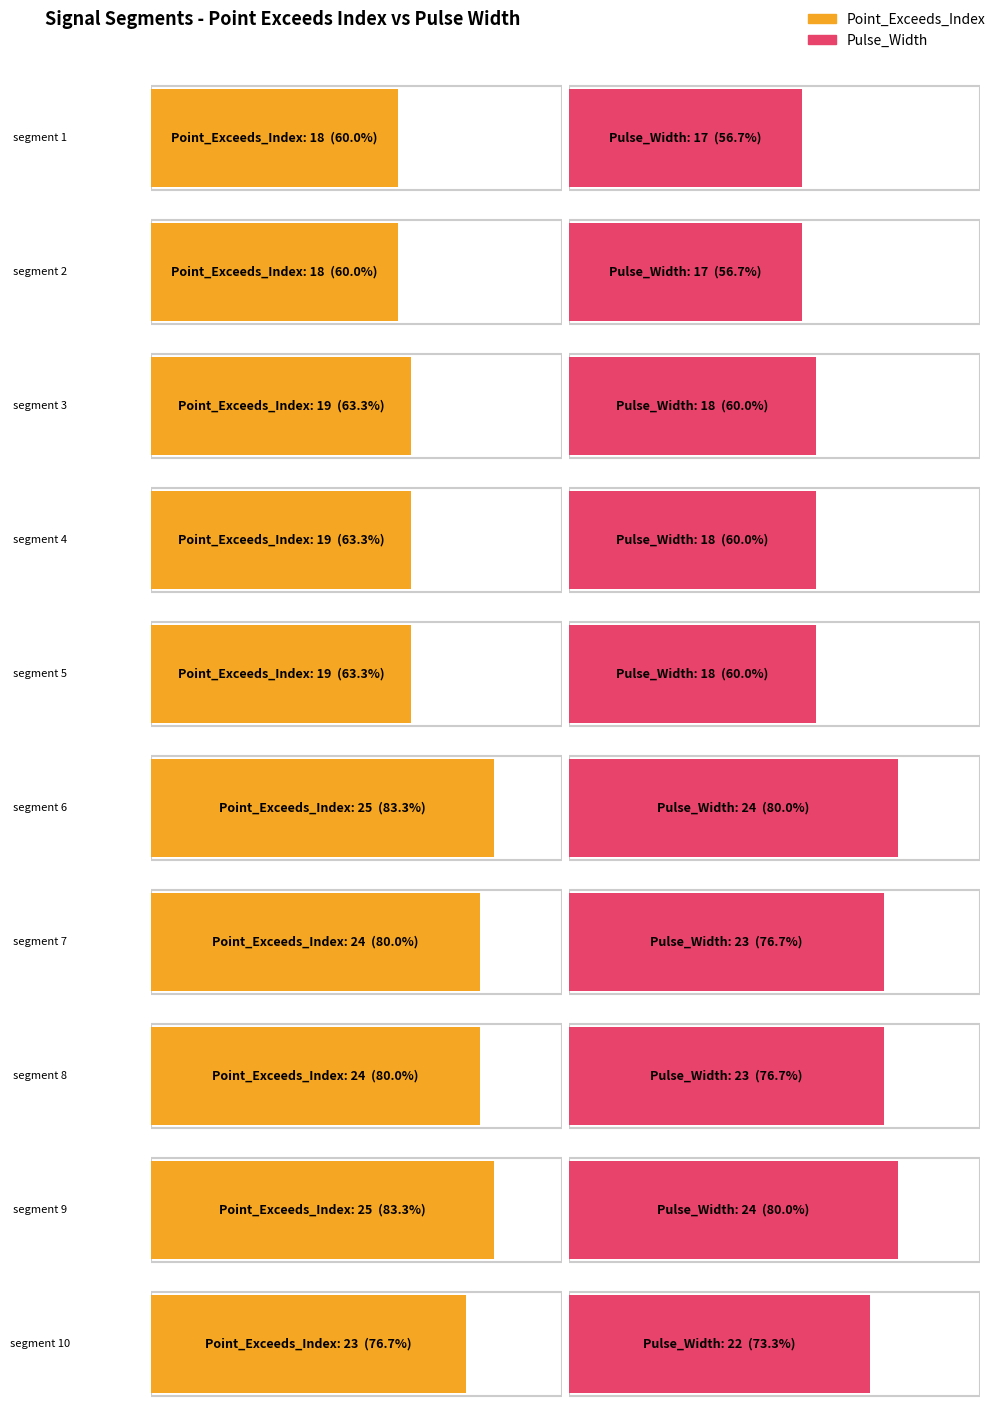

Rank the series at segment 7 from lowest to highest value.

Pulse_Width, Point_Exceeds_Index